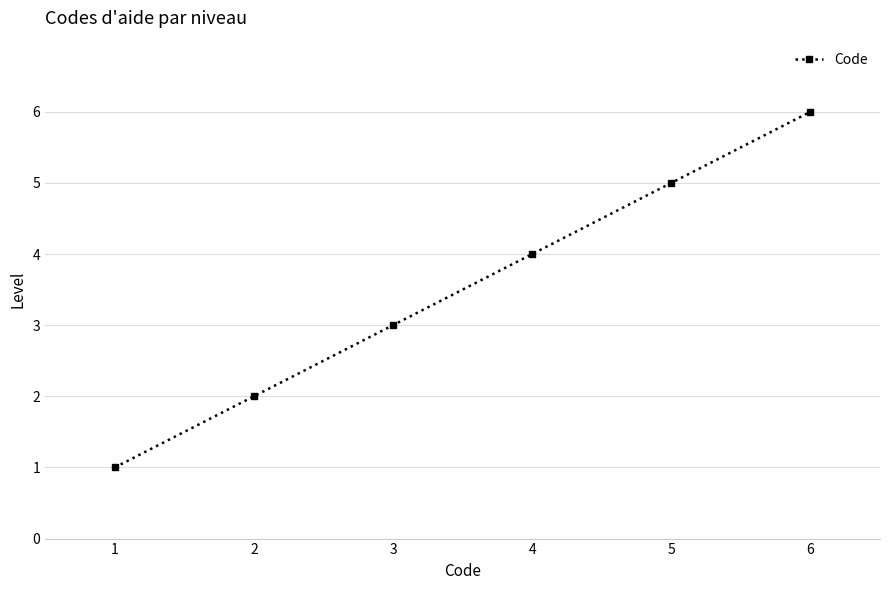

Reading left to right, list all the values displayed in this chart.

1=1	2=2	3=3	4=4	5=5	6=6